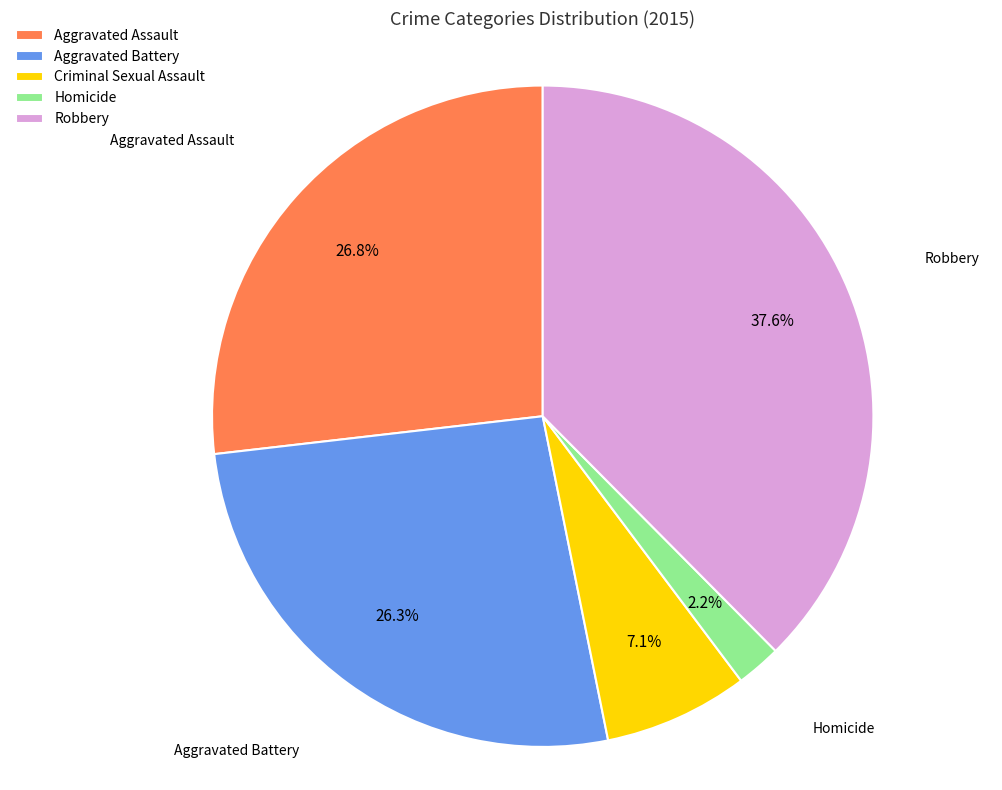

Between Robbery and Aggravated Battery, which is larger?

Robbery